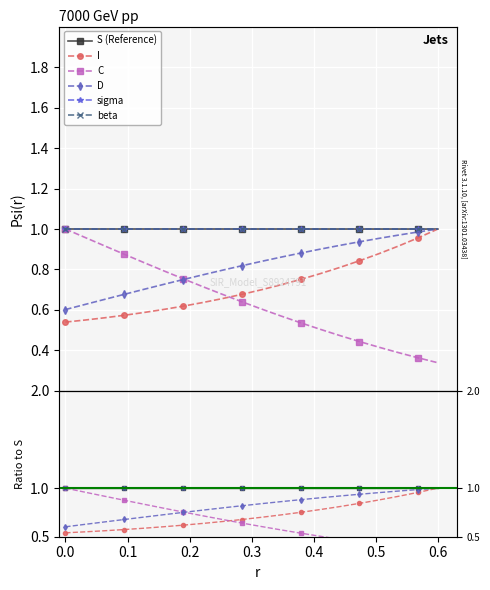

What are all the series names shown in the legend?

S (Reference), I, C, D, sigma, beta